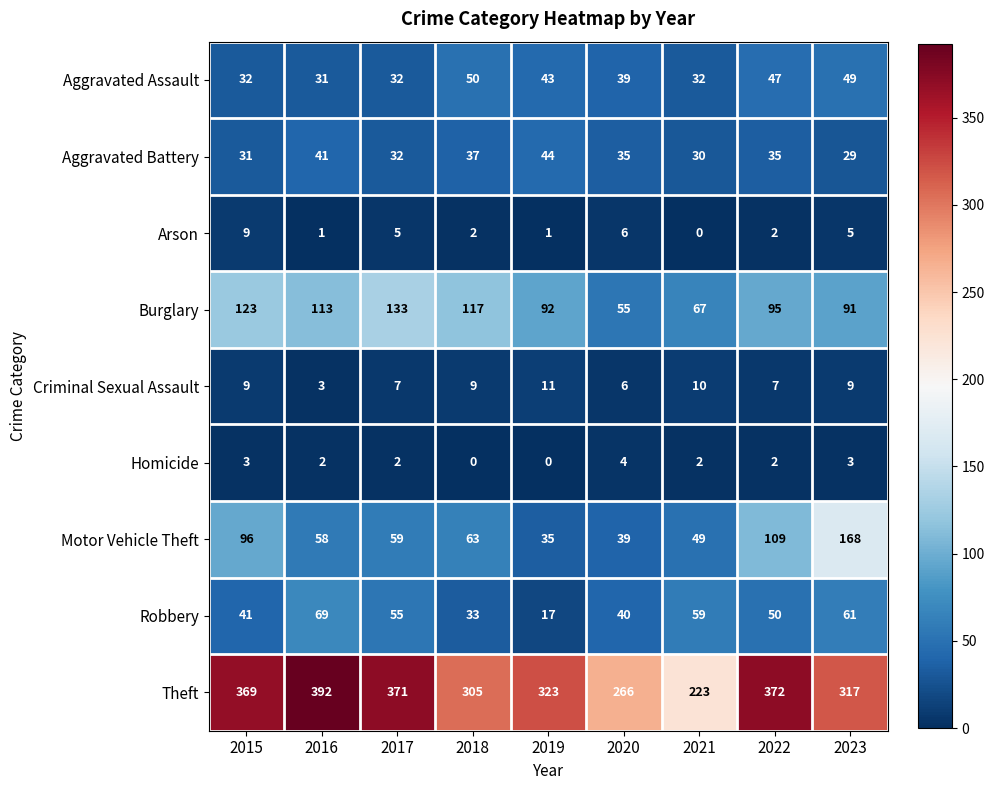

Rank the categories by Robbery value from lowest to highest.

2019, 2018, 2020, 2015, 2022, 2017, 2021, 2023, 2016